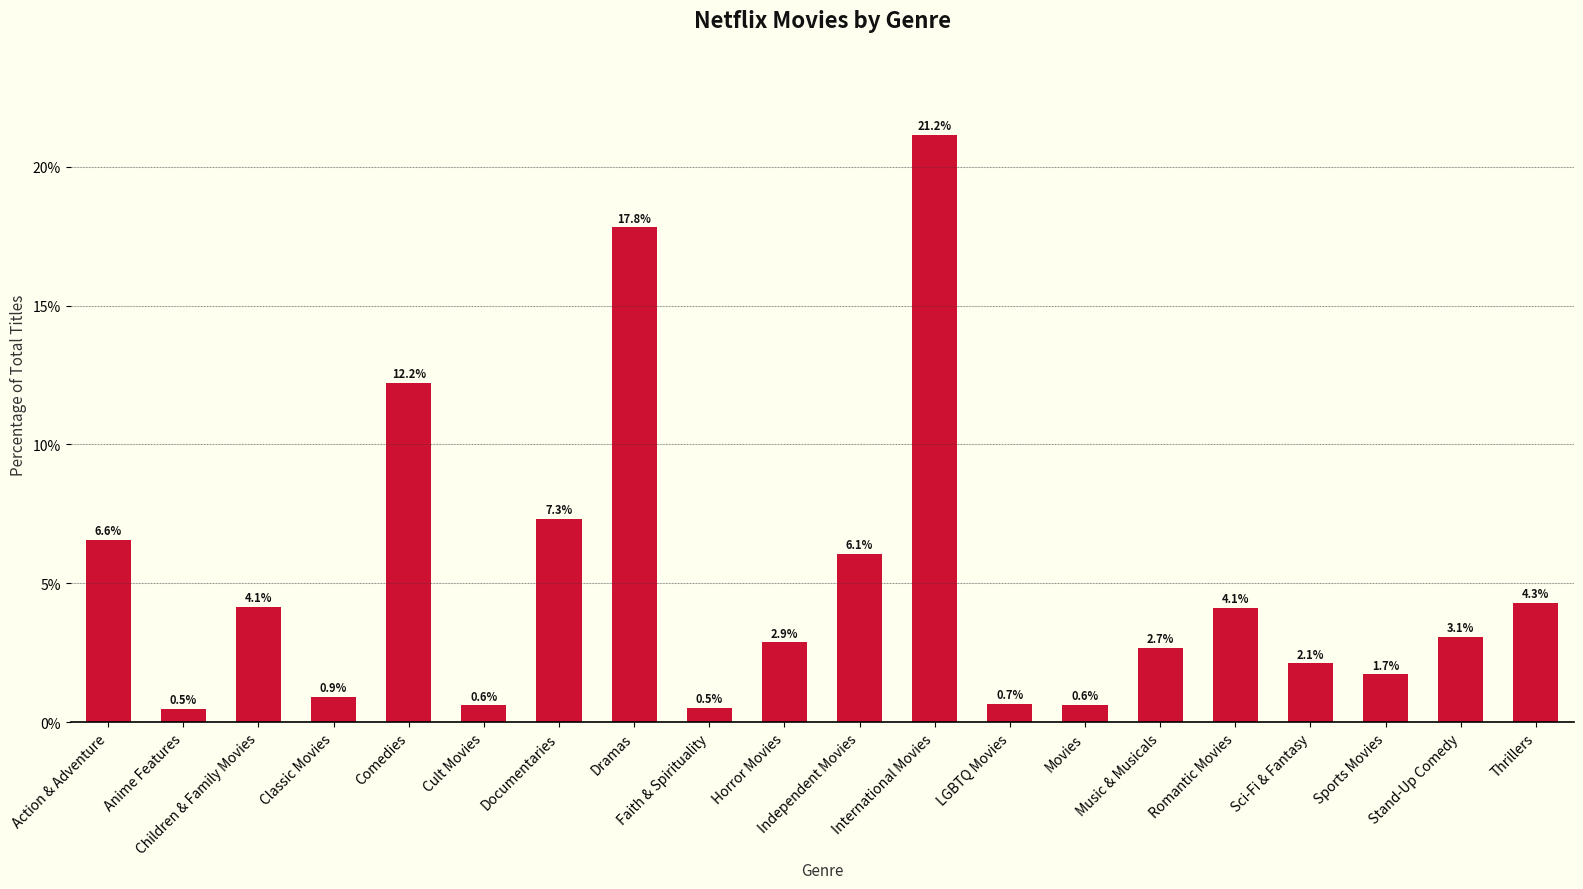

At which label is the value closest to 10?

Comedies